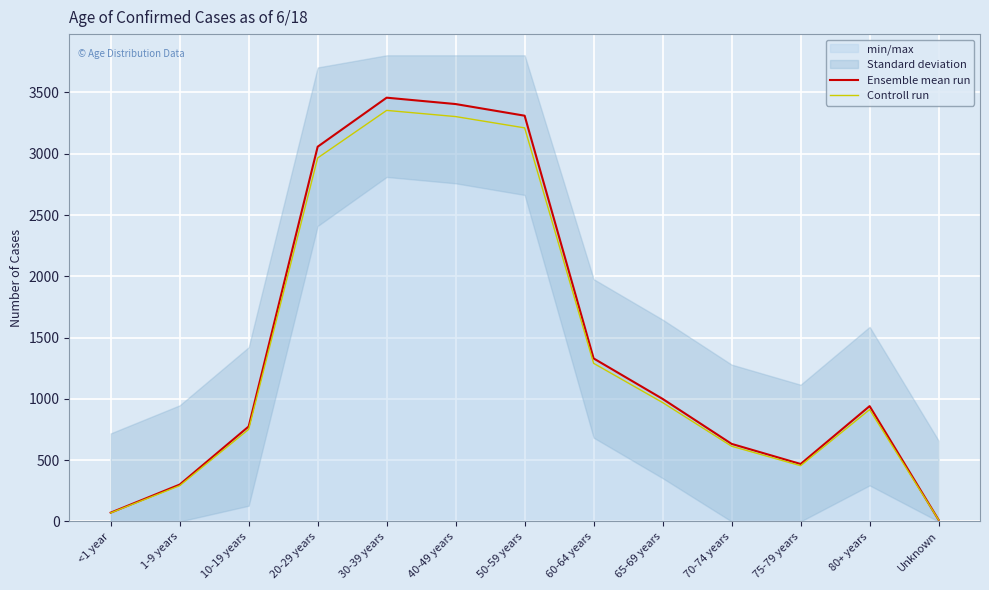

What is the value of the Controll run point at the 8th from the left?

1290.1